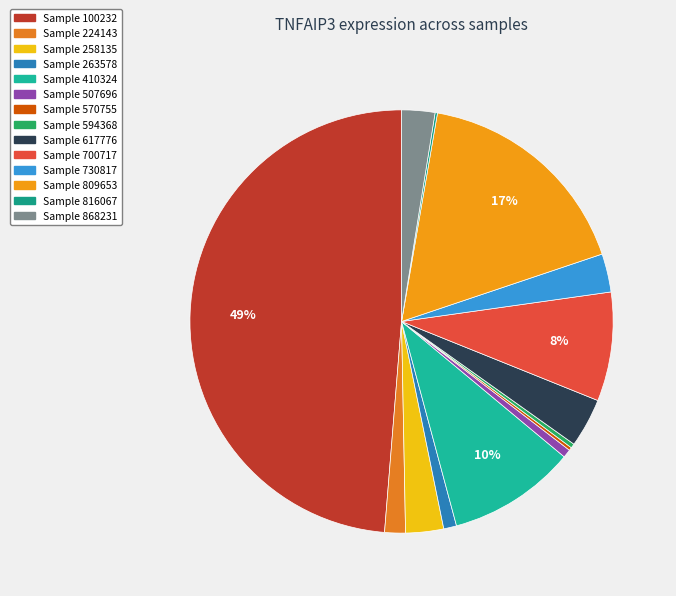

Rank the categories by value from highest to lowest.

100232, 809653, 410324, 700717, 617776, 730817, 258135, 868231, 224143, 263578, 507696, 594368, 570755, 816067